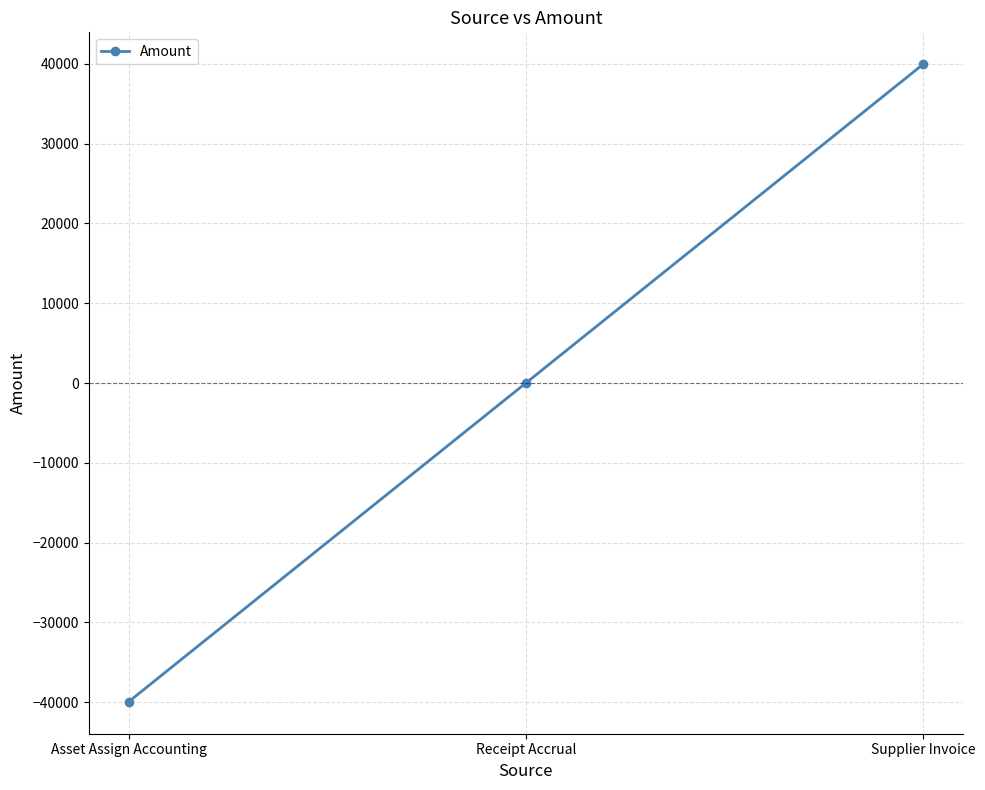

What is the difference between the maximum and minimum values?

79896.2